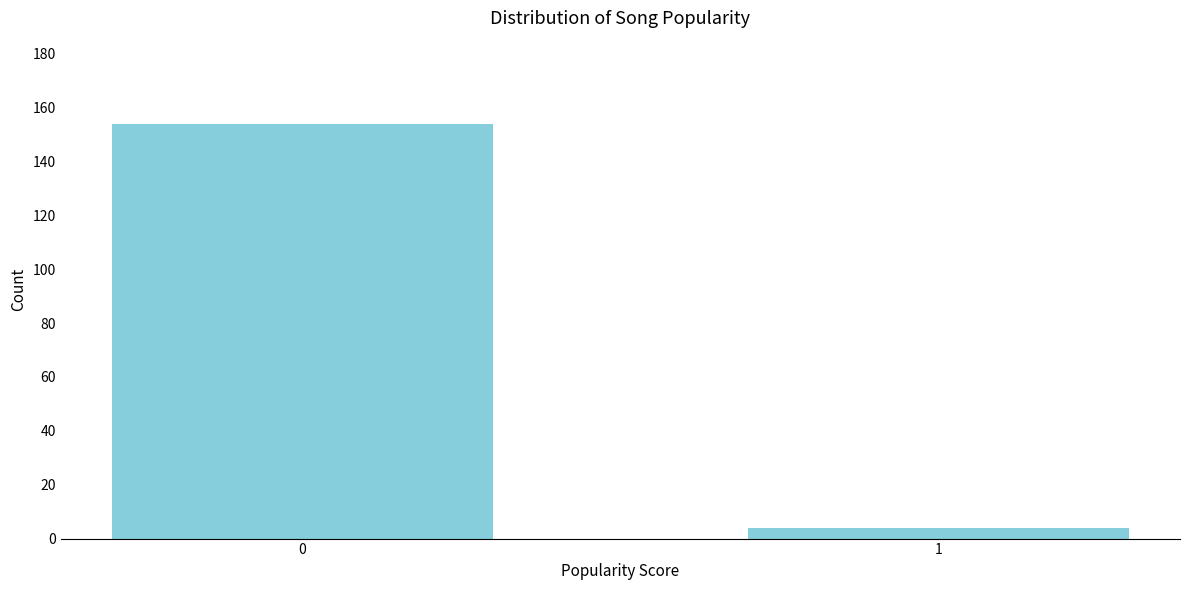

Reading left to right, list all the values displayed in this chart.

154	4